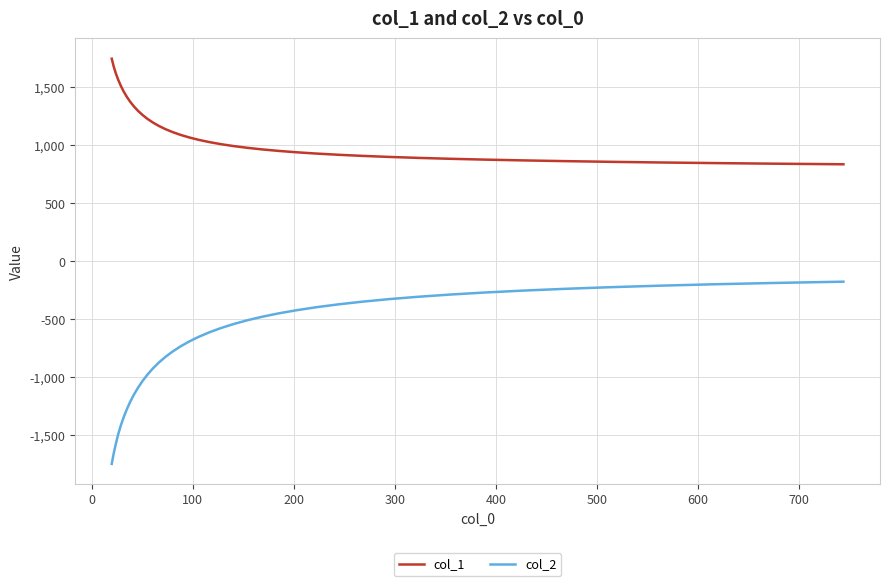

Which series has the widest spread of values?

col_2